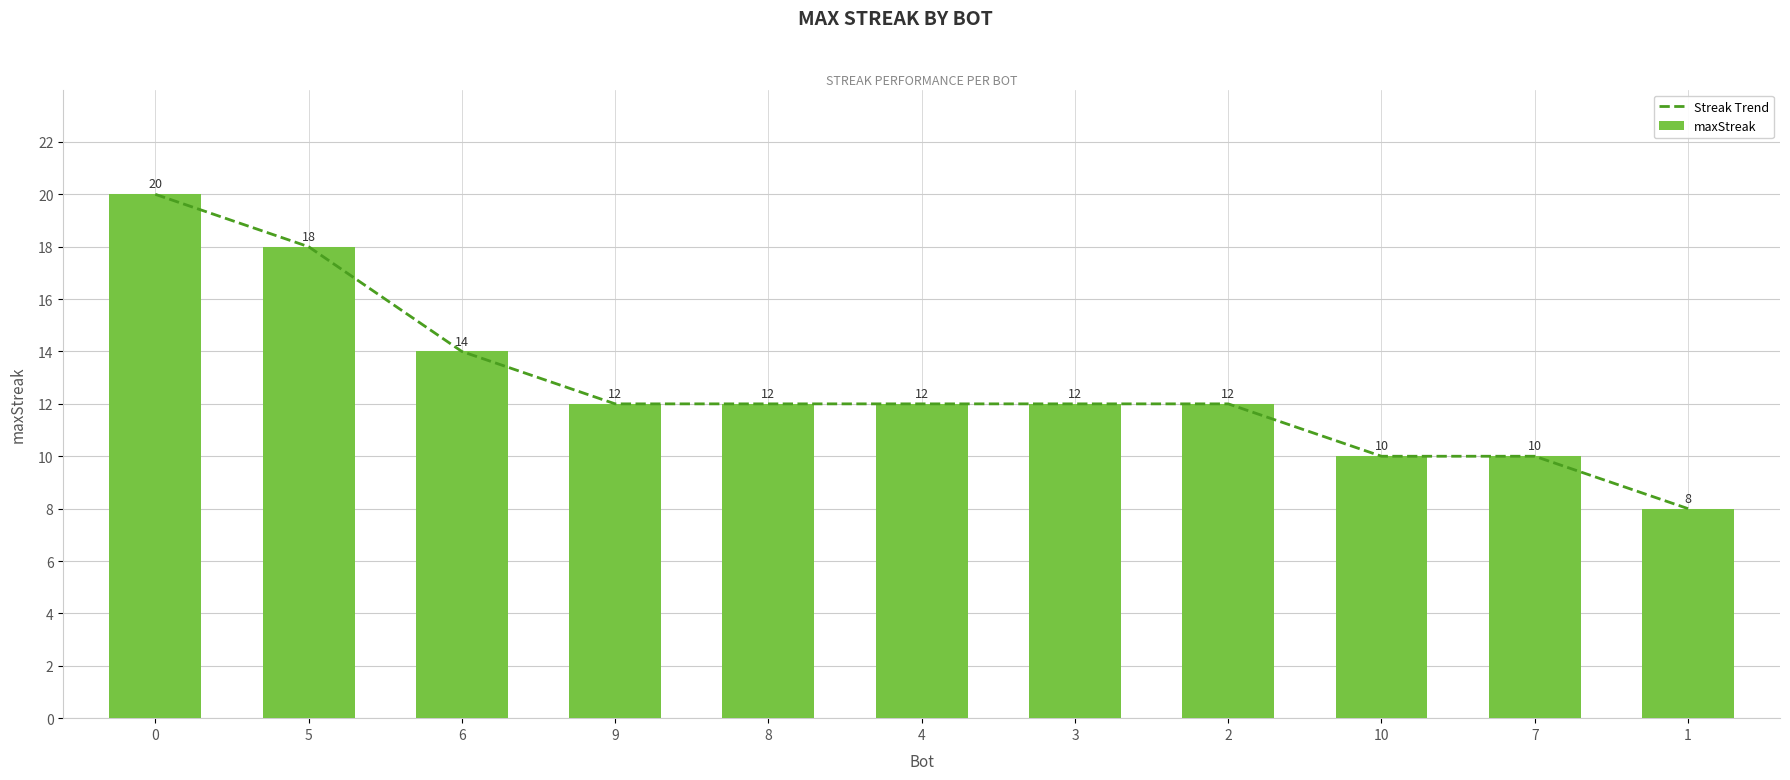

True or false: maxStreak has a value of 8 at 0.

False